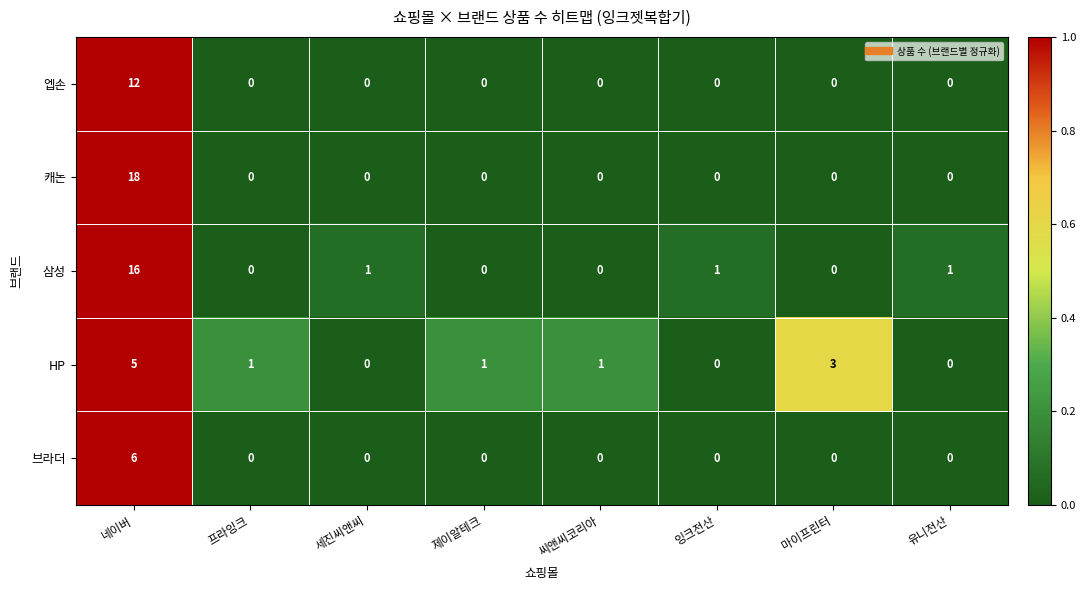

Between 세진씨앤씨 and 마이프린터, which series saw the biggest shift?

HP